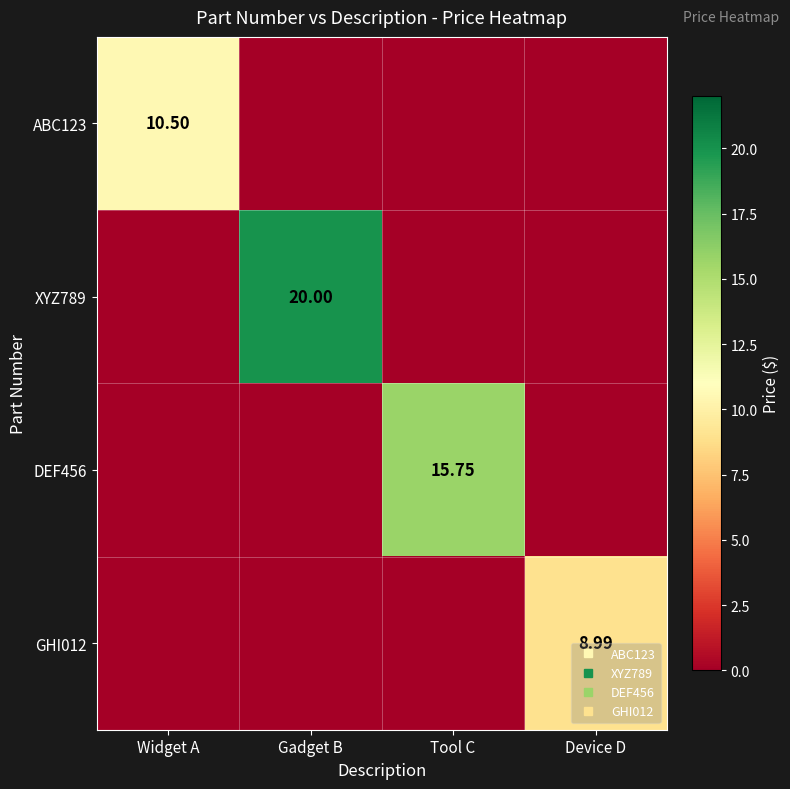

Which label corresponds to the smallest value in the chart?

Gadget B